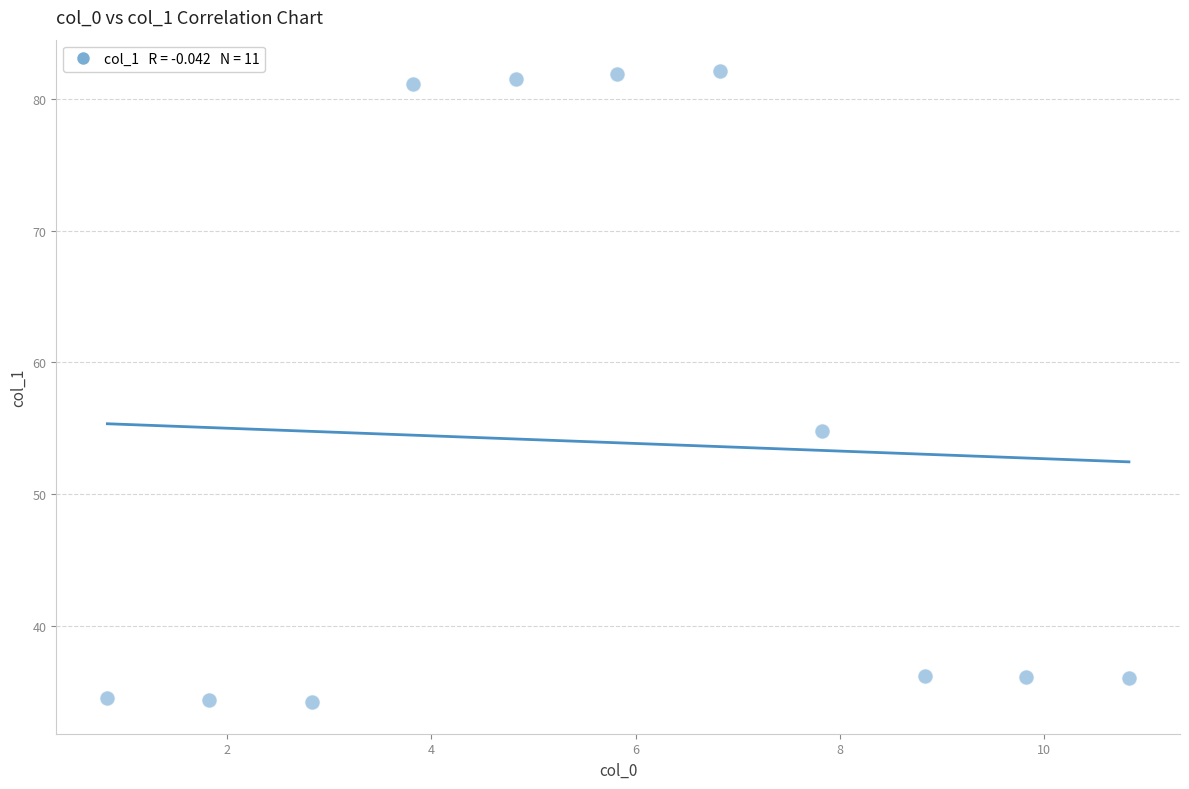

What is the average X value?

5.8